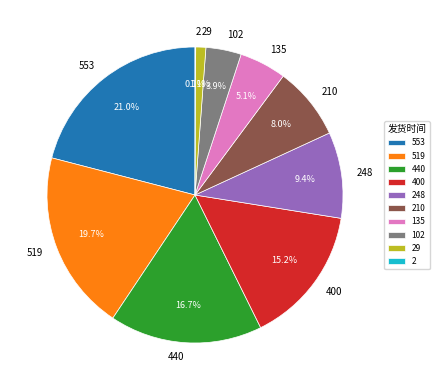

What is the largest slice in the pie chart?

553